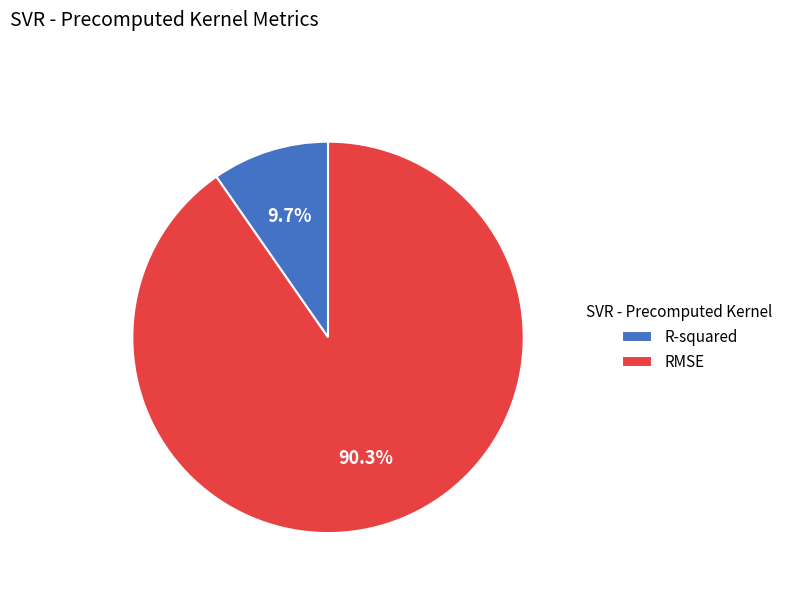

How much of the chart is everything except RMSE?

9.7%